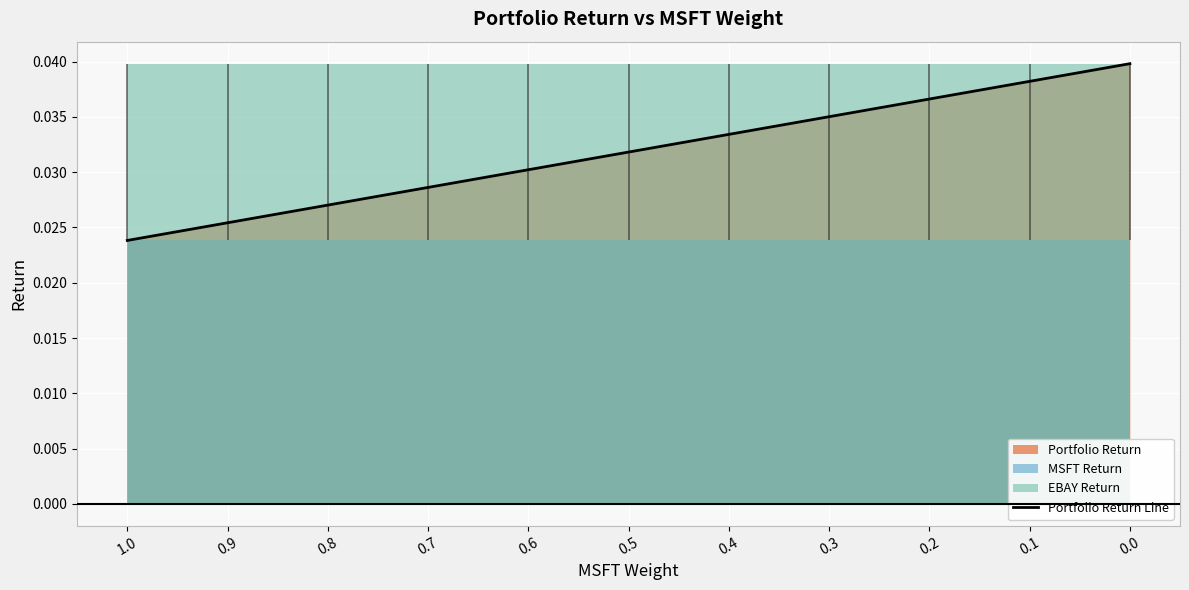

Between 0.8 and 0.5, which is larger?

0.5